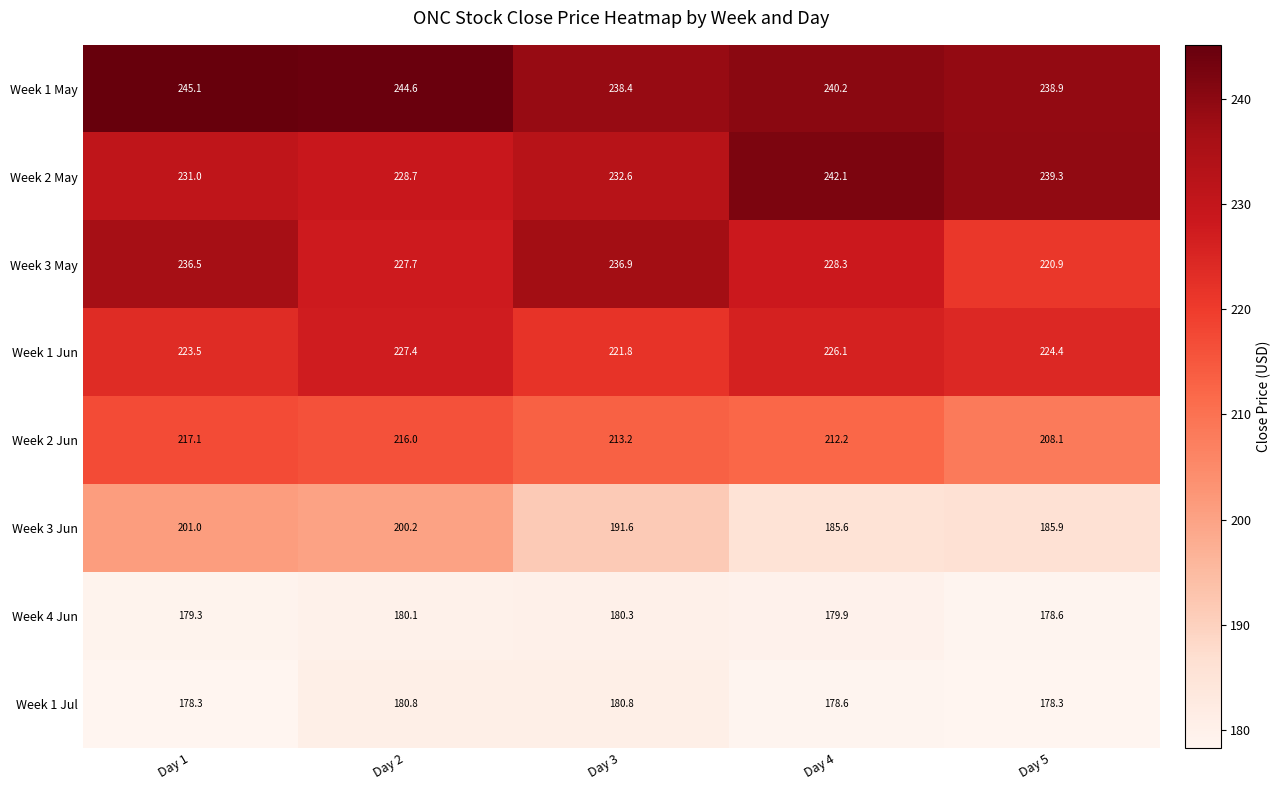

How many series are shown in this chart?

8